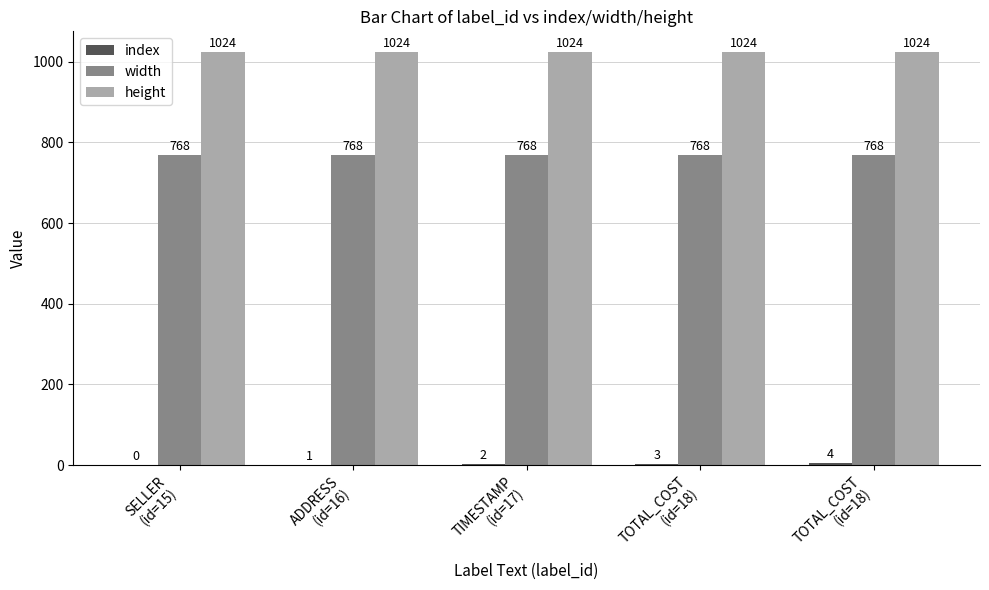

Is it true that height equals 1591 at ADDRESS
(id=16)?

False